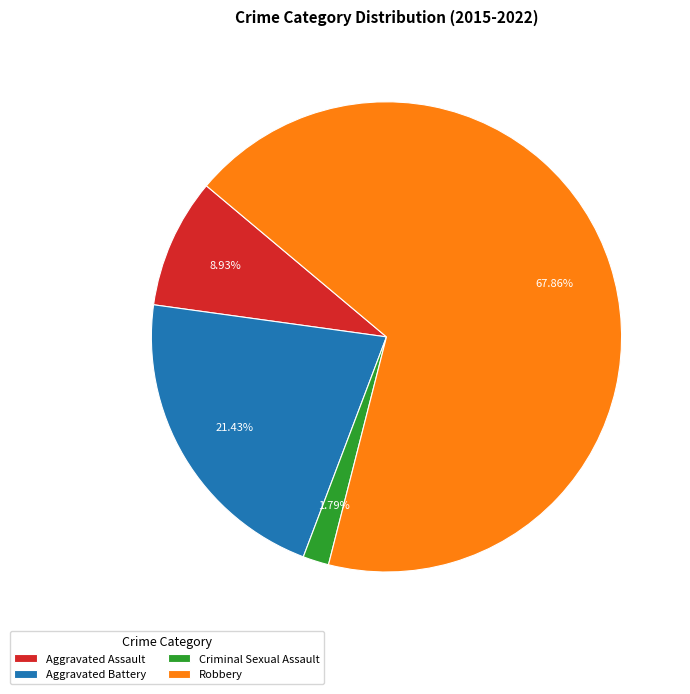

Which category has the biggest portion of the pie?

Robbery